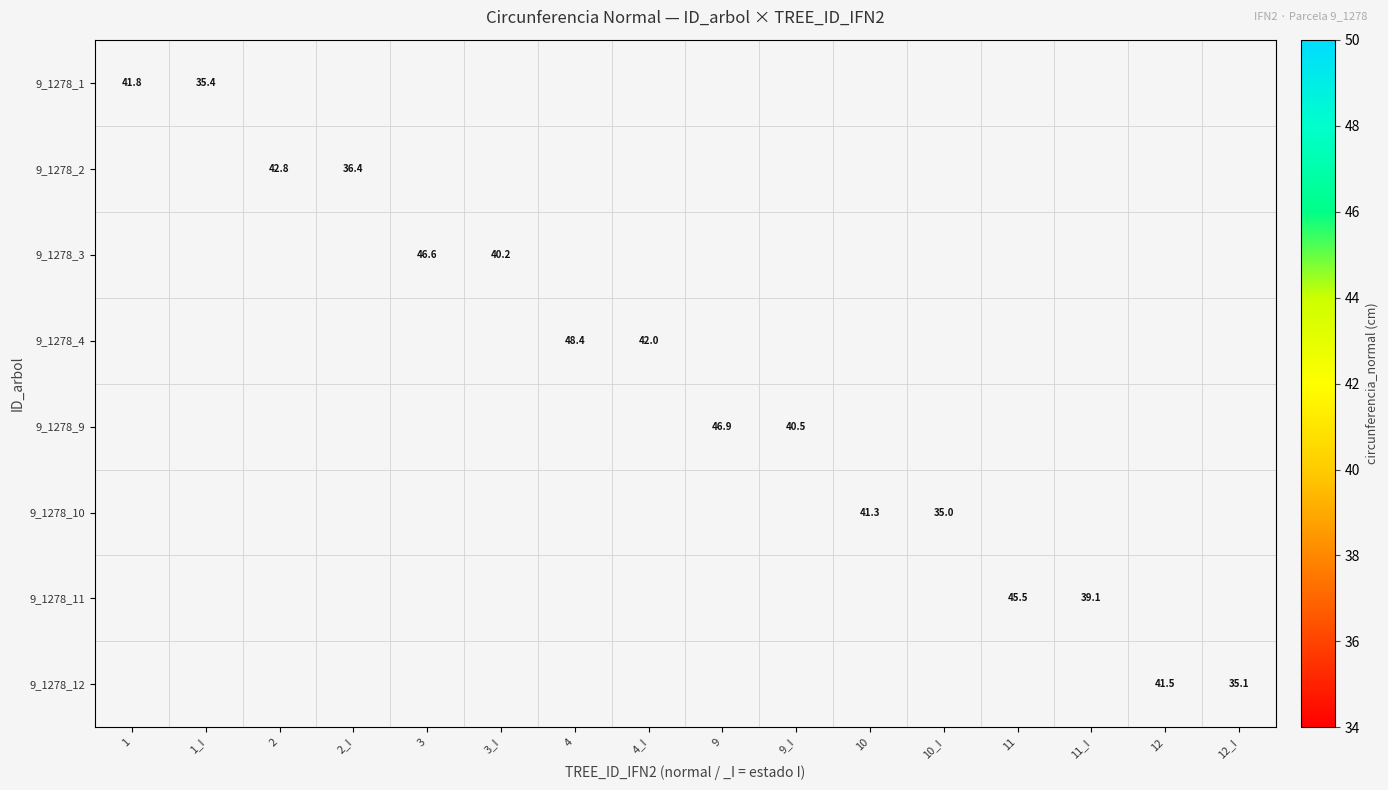

Which label corresponds to the smallest value in the chart?

10_I